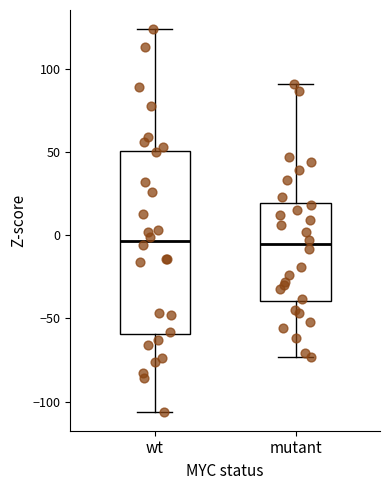

Reading left to right, read every box against the y-axis: the position of its median line, the range the box covers, and the ends of its whiskers. The values are not printed on the chart, so give them approximately, as read against the axis.

wt: median -5, box -60 to 50, whiskers -105 to 125
mutant: median -5, box -40 to 20, whiskers -75 to 90